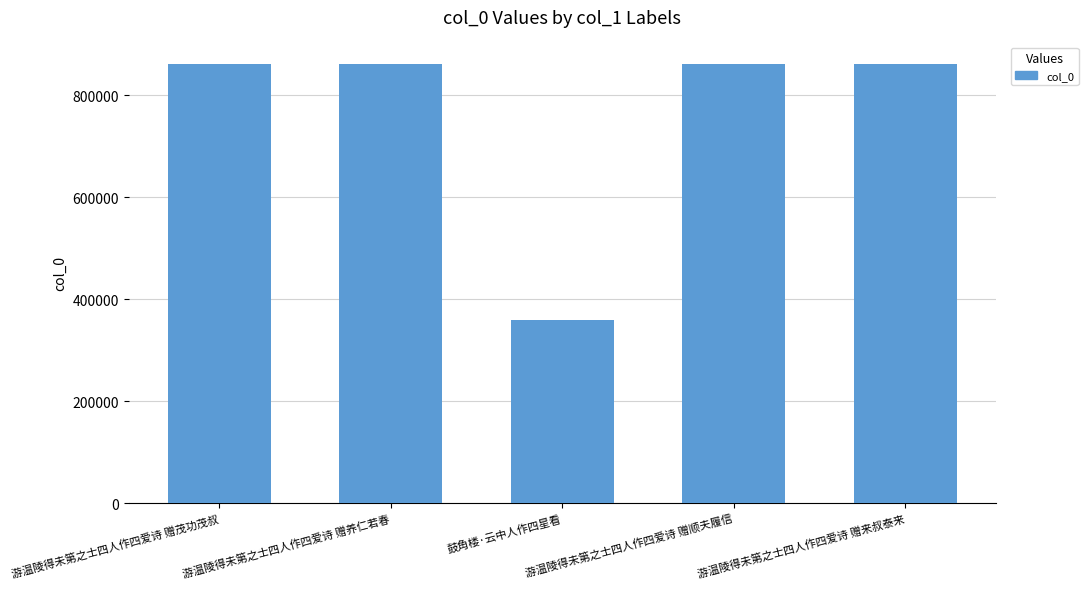

What is the minimum value shown in the chart?

359384